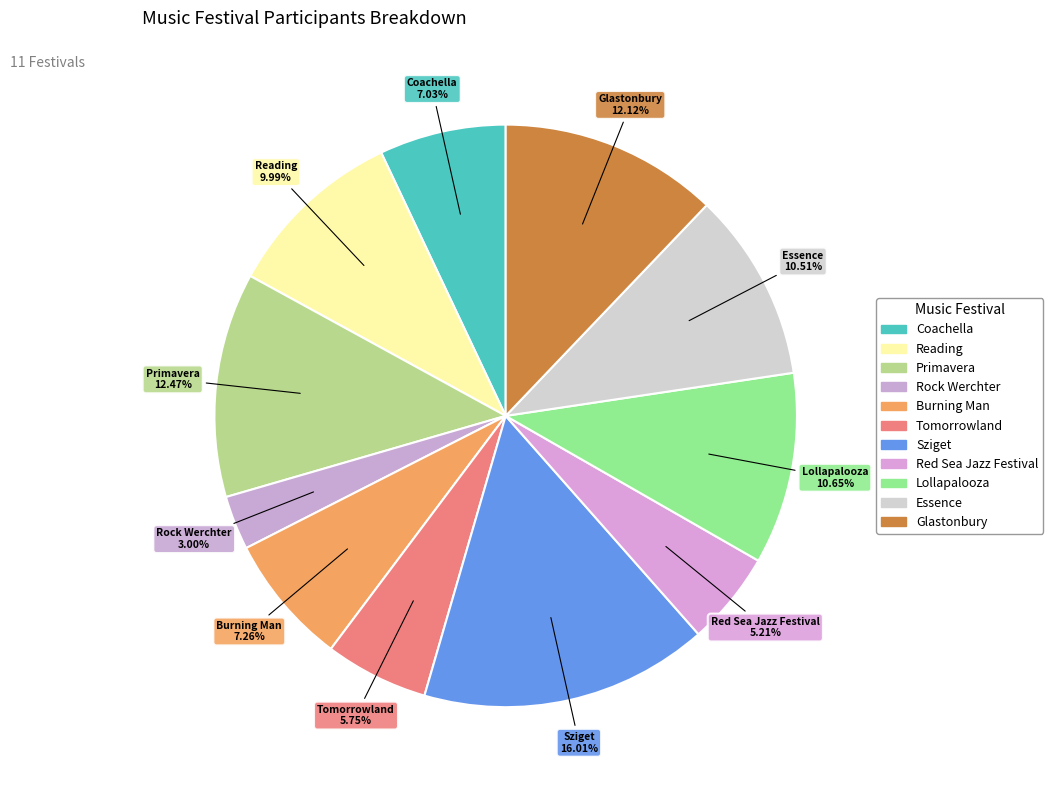

Between Lollapalooza and Red Sea Jazz Festival, which is larger?

Lollapalooza